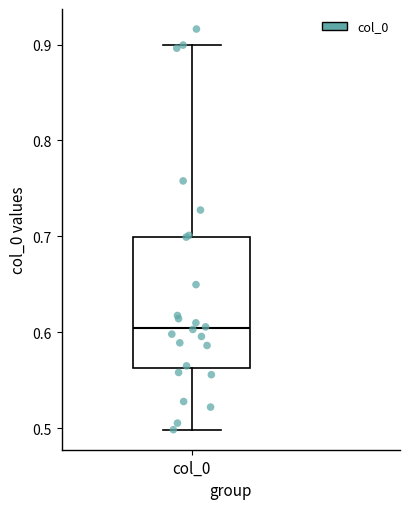

Transcribe this box plot: give where the median line is, the range the box spans, and where the two whiskers end, as read against the y-axis. The values are not printed on the chart, so give them approximately, as read against the axis.

median 0.60, box 0.56 to 0.70, whiskers 0.50 to 0.90